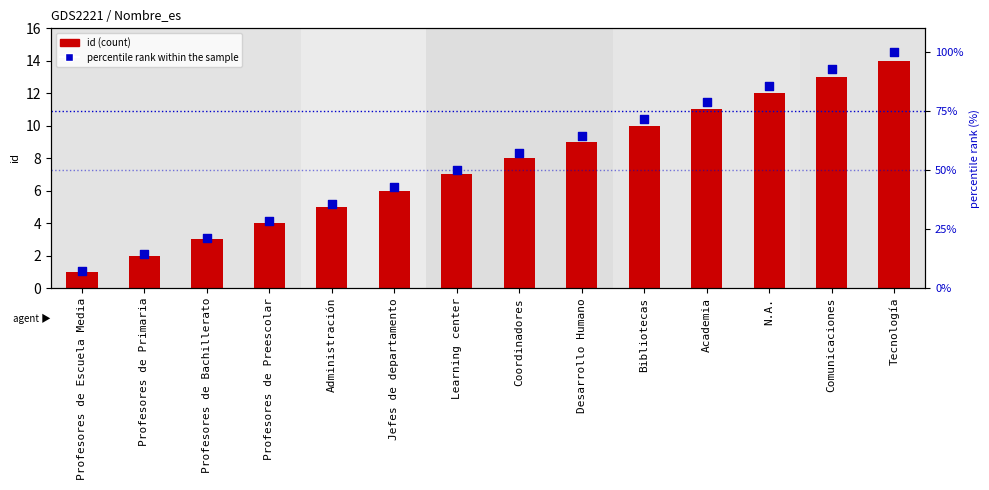

At which category is the sum across all series the highest?

Tecnología